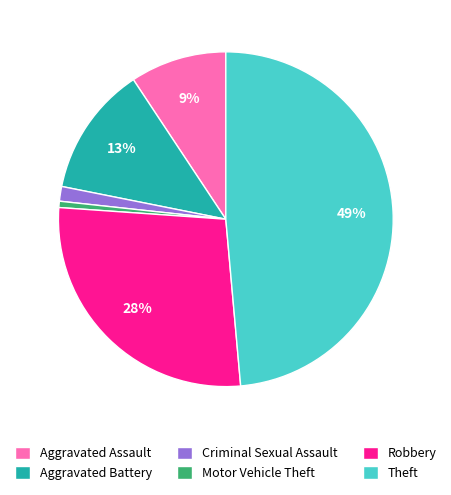

Combined, do Aggravated Assault and Criminal Sexual Assault account for over 50%?

No